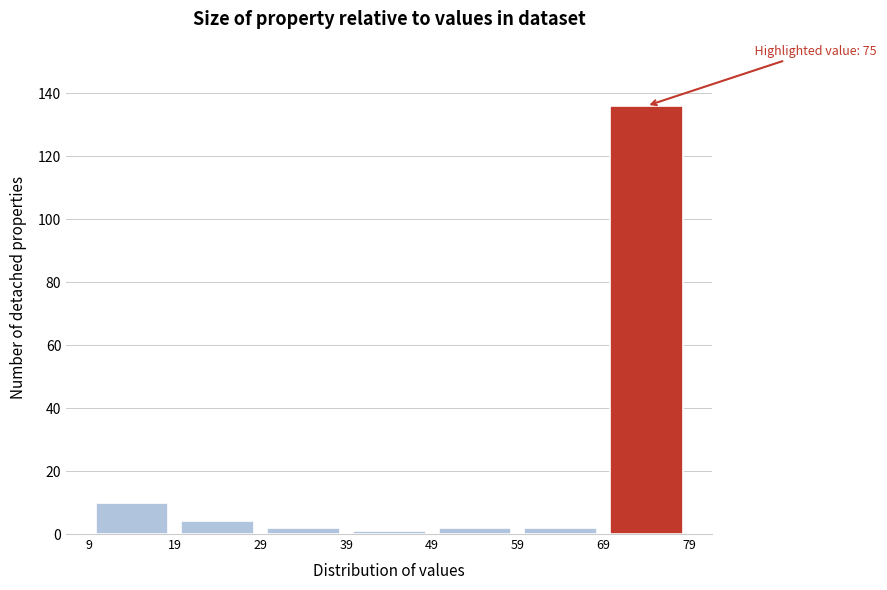

Over which range of the x-axis is the bar tallest?

69 to 79